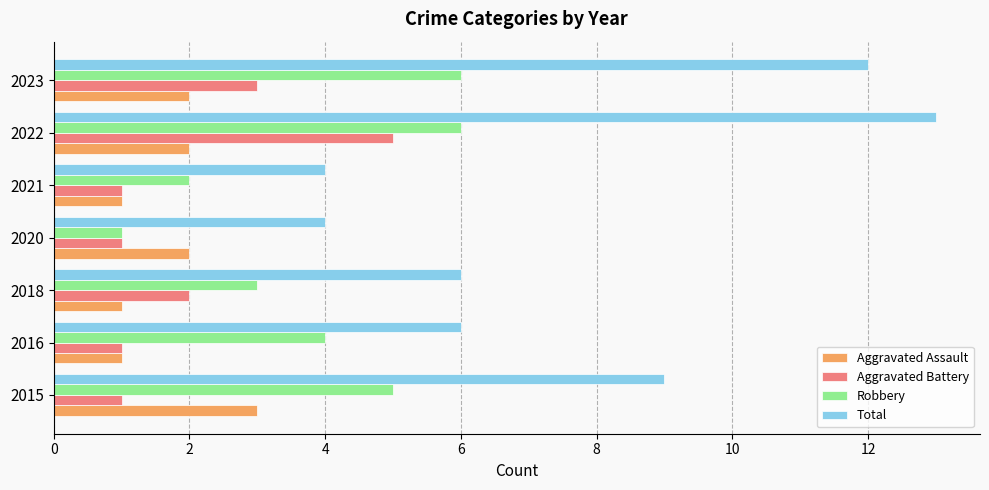

At 2022, list the series in order from smallest to largest.

Aggravated Assault, Aggravated Battery, Robbery, Total